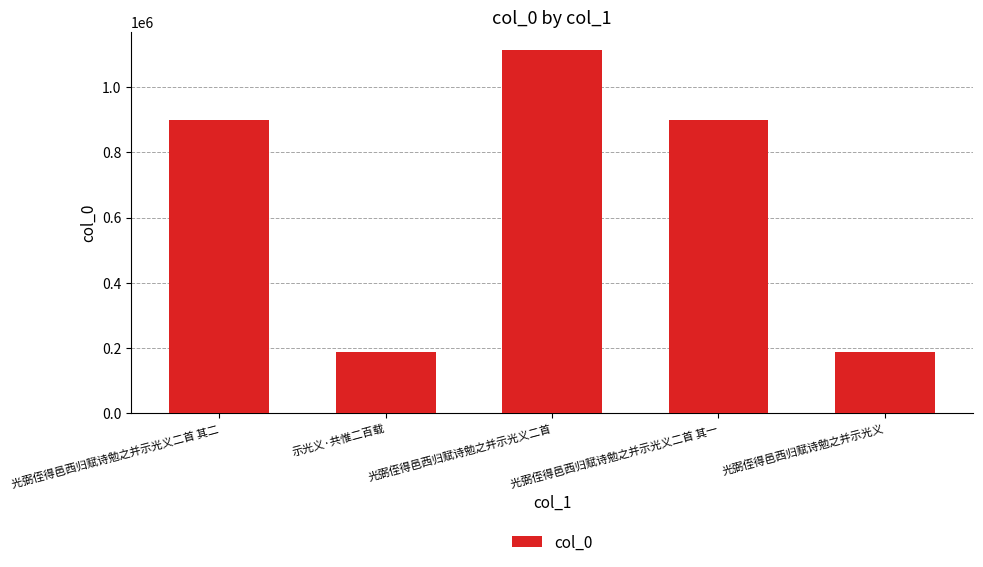

What position from the right is 光弼侄得邑西归赋诗勉之并示光义二首 其一?

2